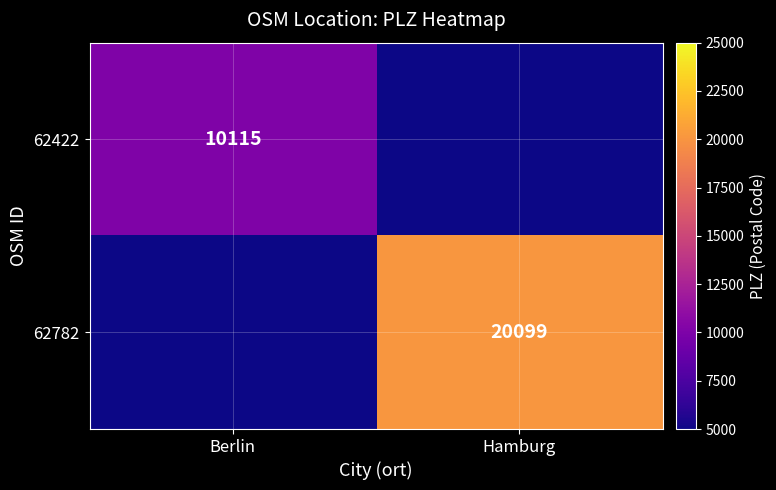

Between Hamburg and Berlin, which is larger?

Berlin